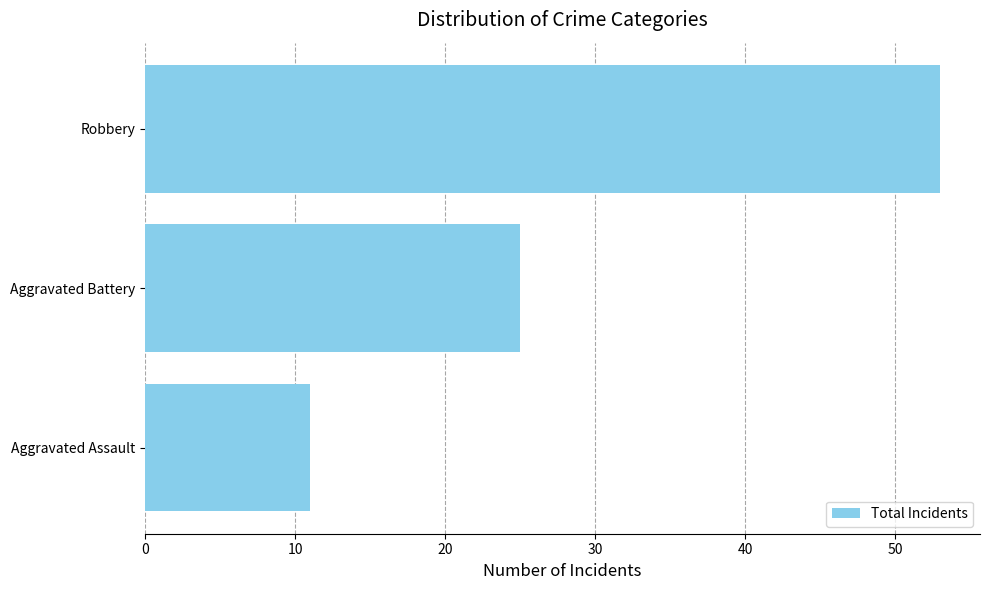

What is the minimum value shown in the chart?

11